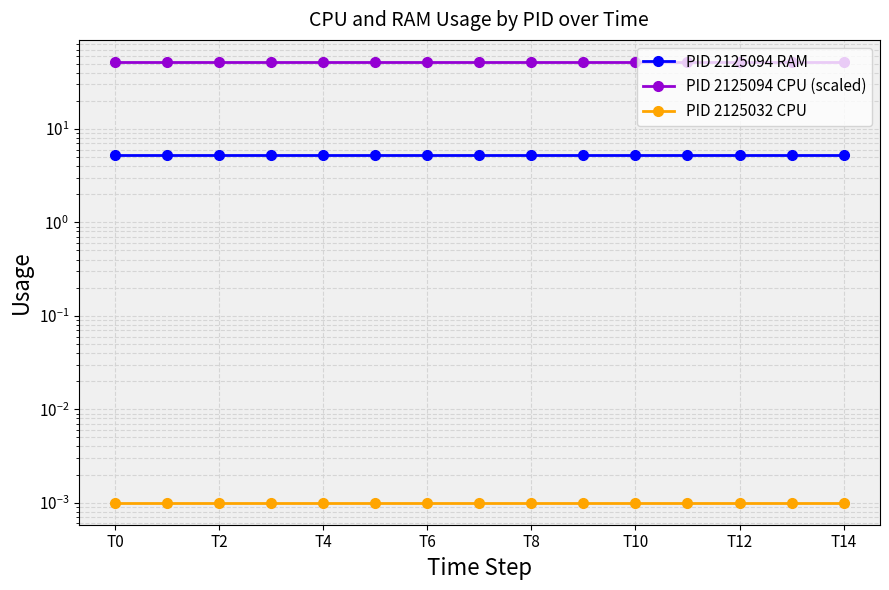

Which series changed the most between T4 and T6?

PID 2125094 RAM